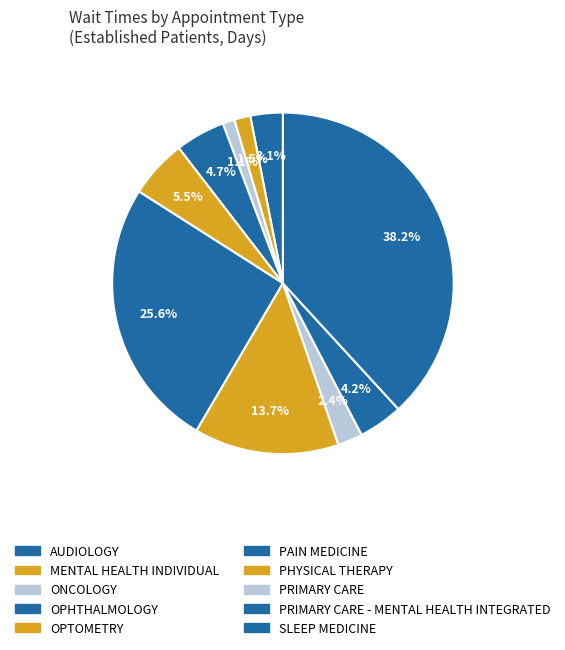

What is the change in value from ONCOLOGY to OPTOMETRY?

+4.3